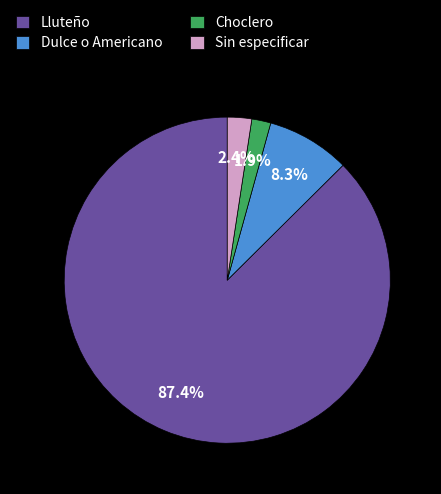

Count the number of slices in the pie.

4